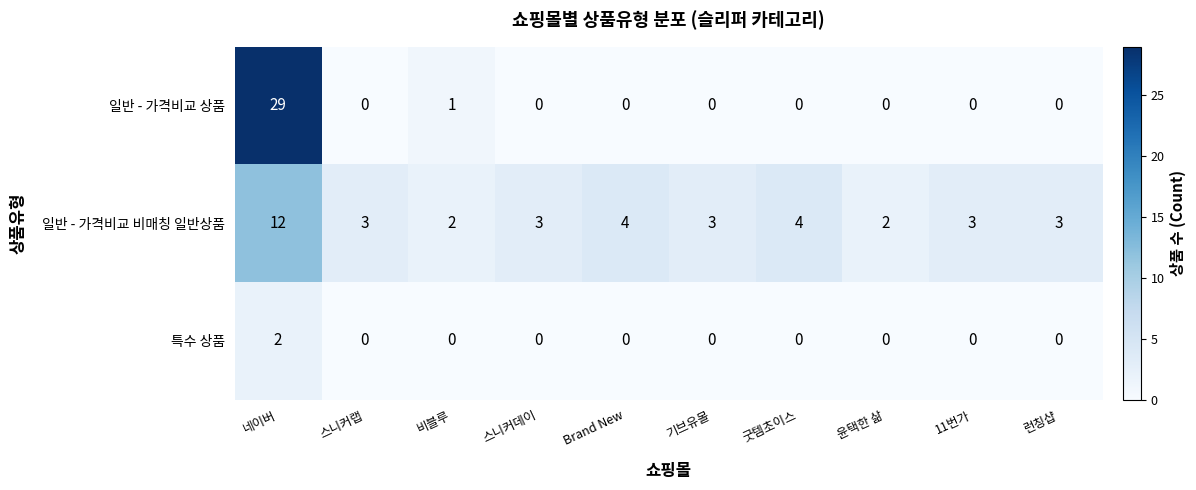

Reading left to right, transcribe all the data shown in this chart.

일반 - 가격비교 상품: 네이버=29	스니커랩=0	비블루=1	스니커데이=0	Brand New=0	기브유몰=0	굿템초이스=0	윤택한 삶=0	11번가=0	런칭샵=0
일반 - 가격비교 비매칭 일반상품: 네이버=12	스니커랩=3	비블루=2	스니커데이=3	Brand New=4	기브유몰=3	굿템초이스=4	윤택한 삶=2	11번가=3	런칭샵=3
특수 상품: 네이버=2	스니커랩=0	비블루=0	스니커데이=0	Brand New=0	기브유몰=0	굿템초이스=0	윤택한 삶=0	11번가=0	런칭샵=0